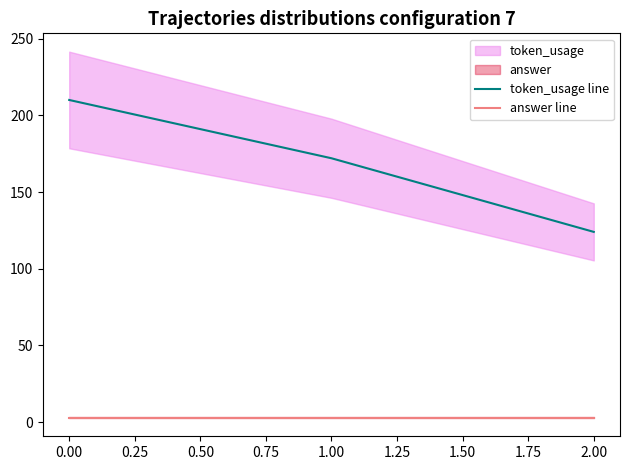

What is the maximum value shown in the chart?

210